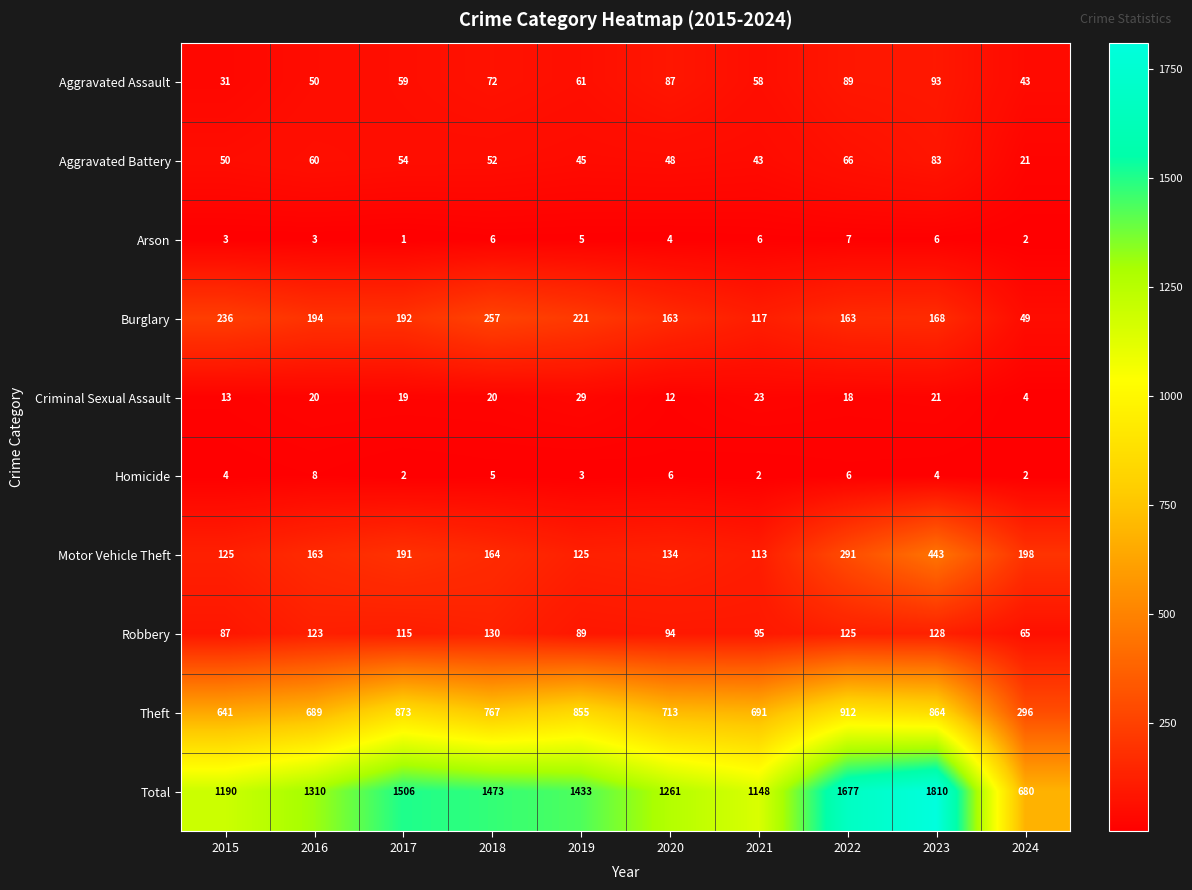

What is the difference between the highest and lowest values at 2022?

1671